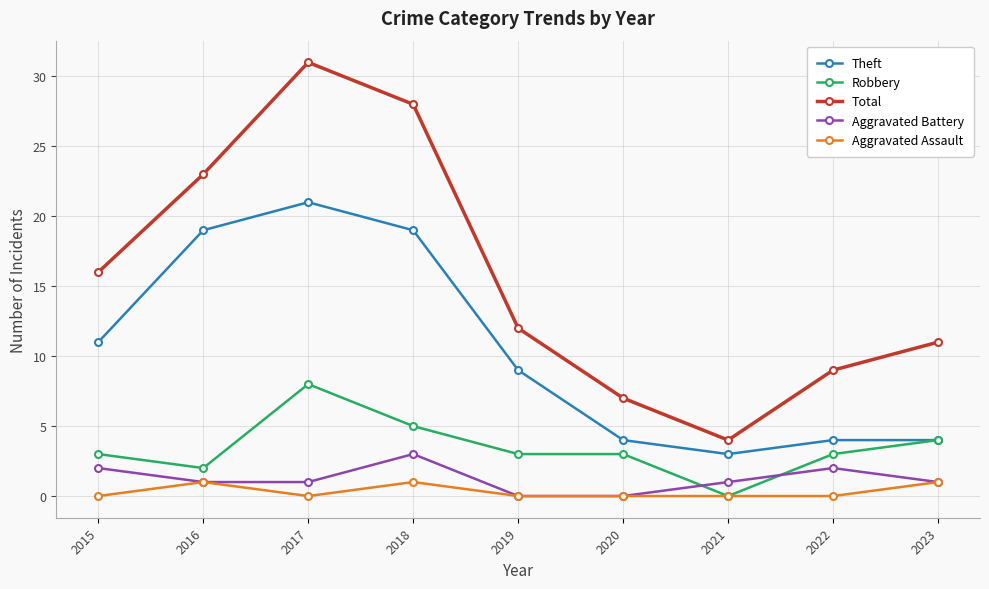

At which label does Theft reach its minimum?

2021